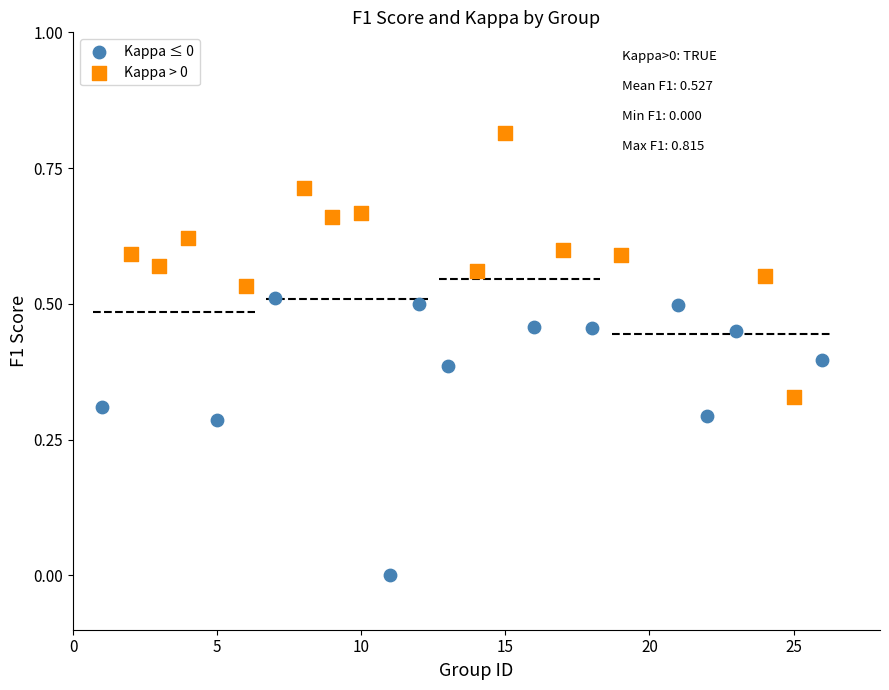

Which series contains the lowest Y value?

Kappa ≤ 0